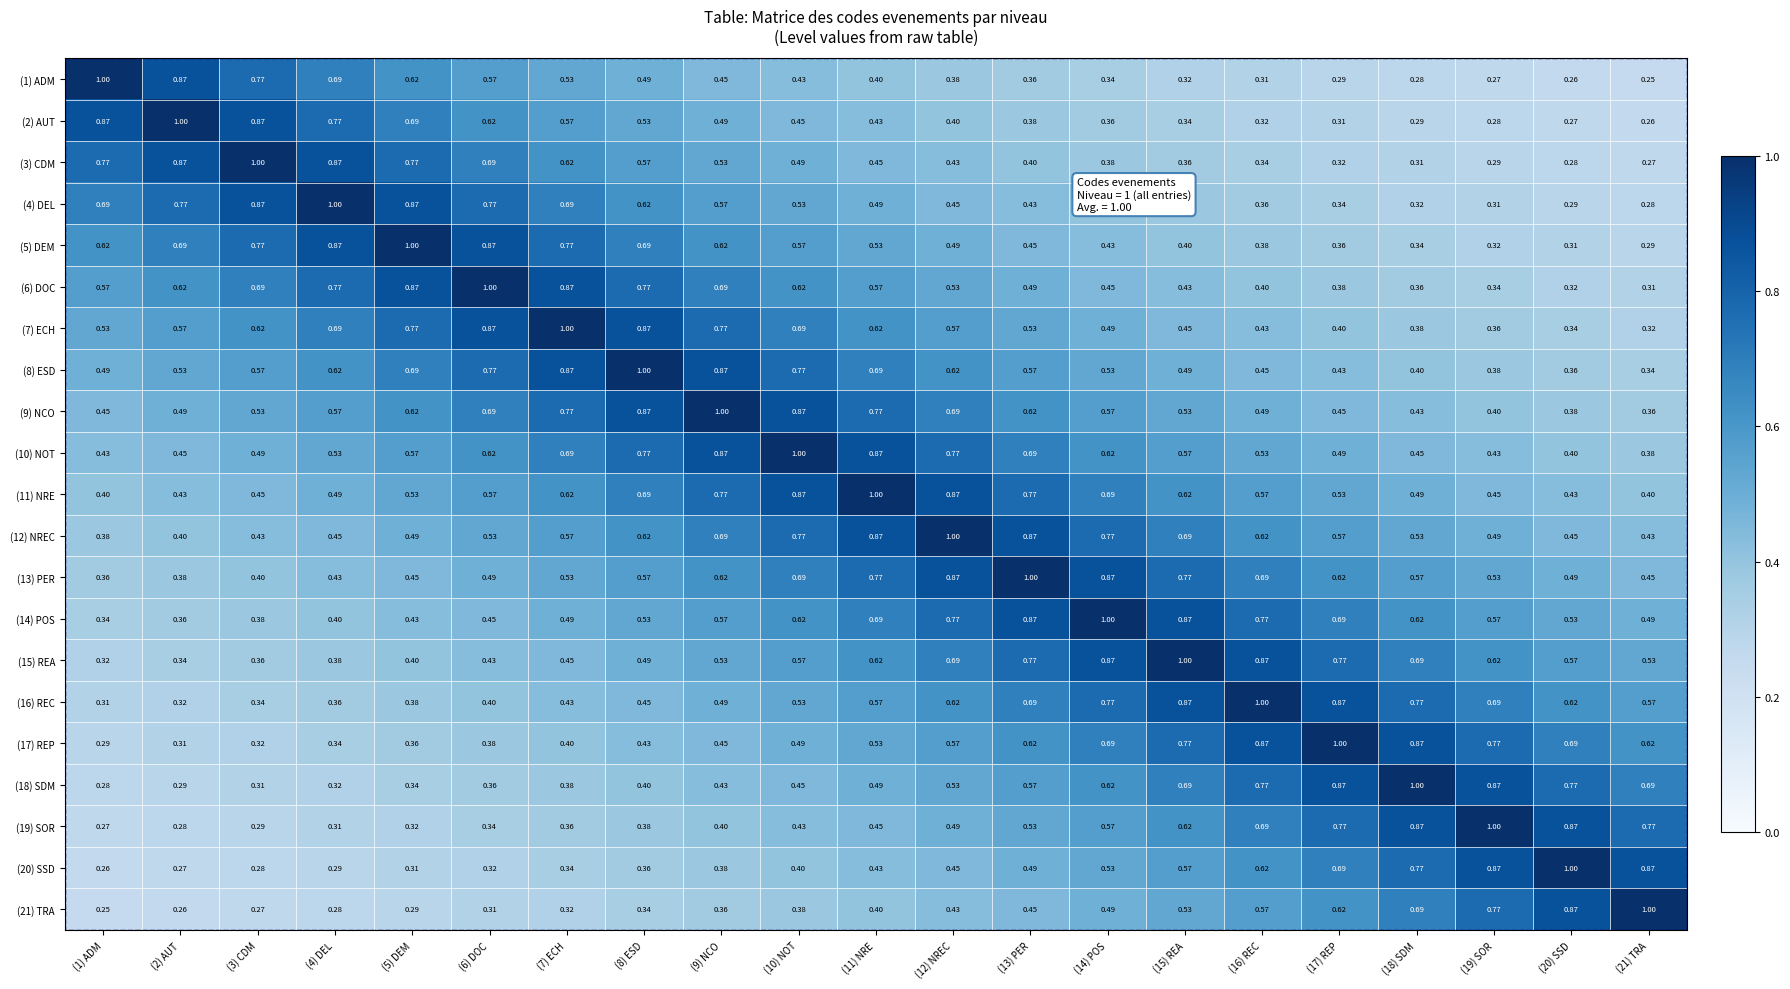

Is the value of (2) AUT at (14) POS greater than the value of (13) PER at (14) POS?

No